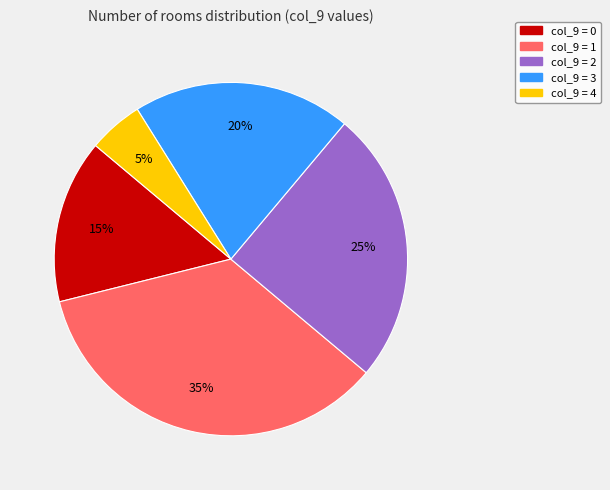

Does any single category account for the majority?

No